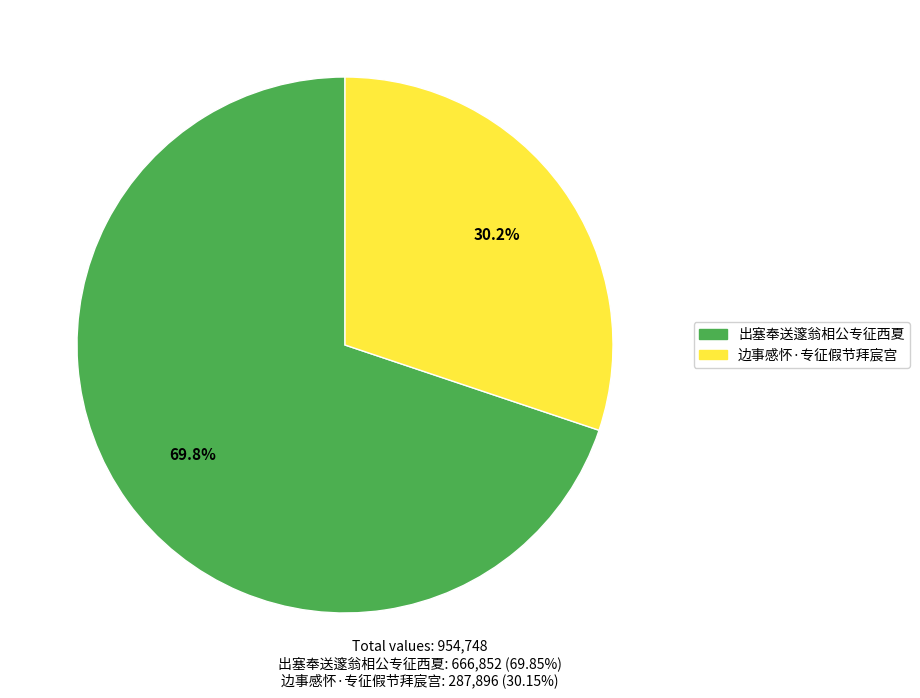

To the nearest percent, what is the average slice percentage?

50%